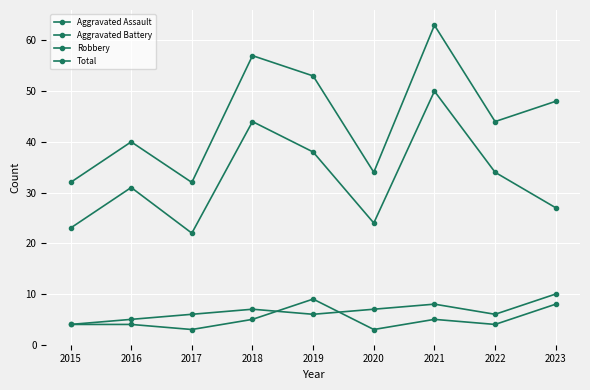

In Aggravated Assault, how many points are lower than both neighbors (excluding endpoints)?

3